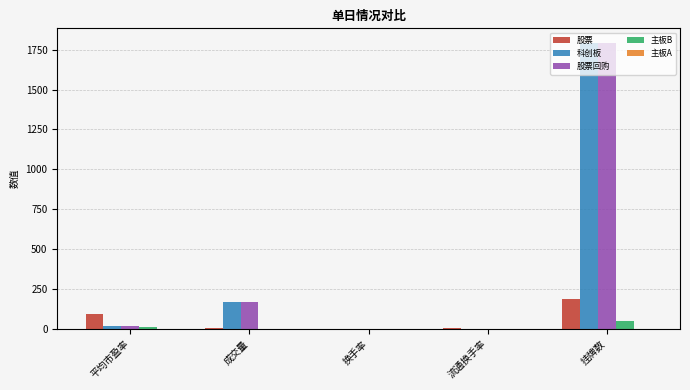

What is the sum of all 主板B values?

58.3